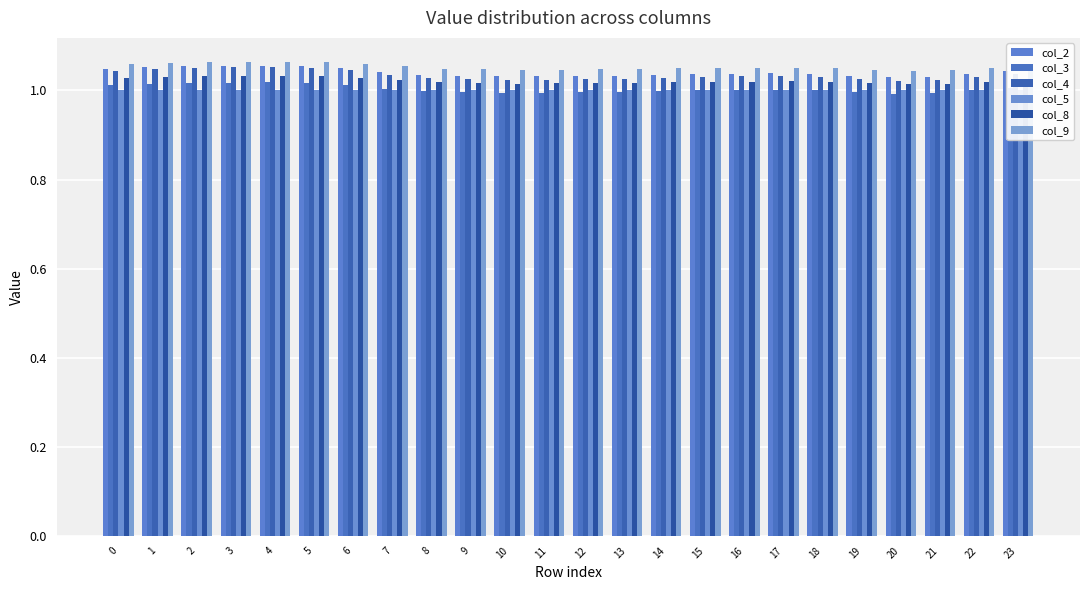

At which category does the chart reach its peak across all series?

4